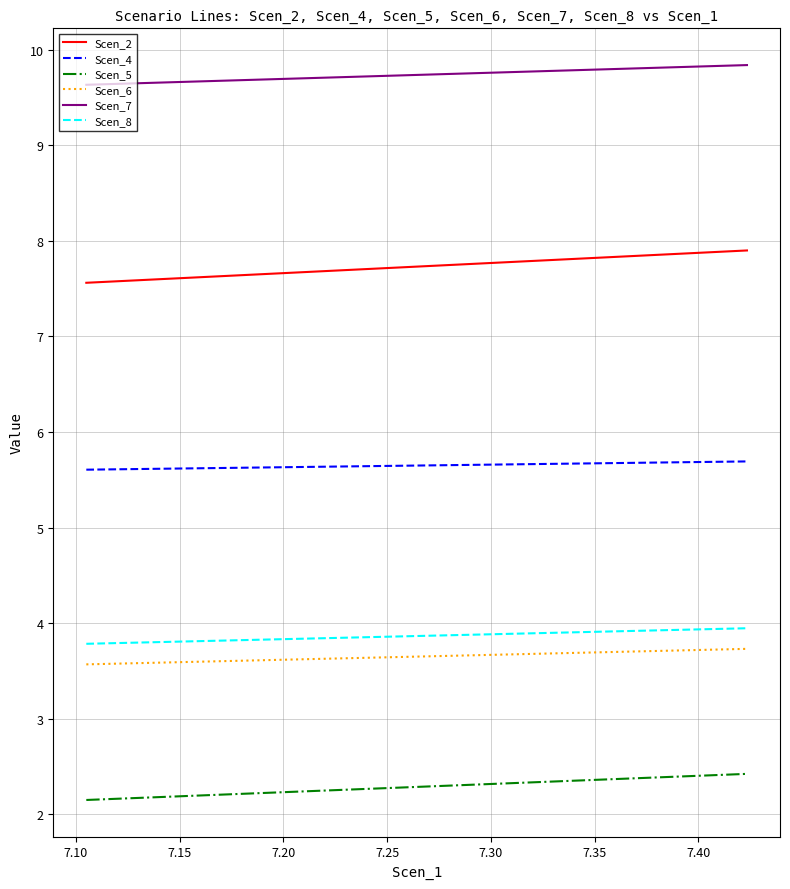

What is the minimum value shown in the chart?

2.2